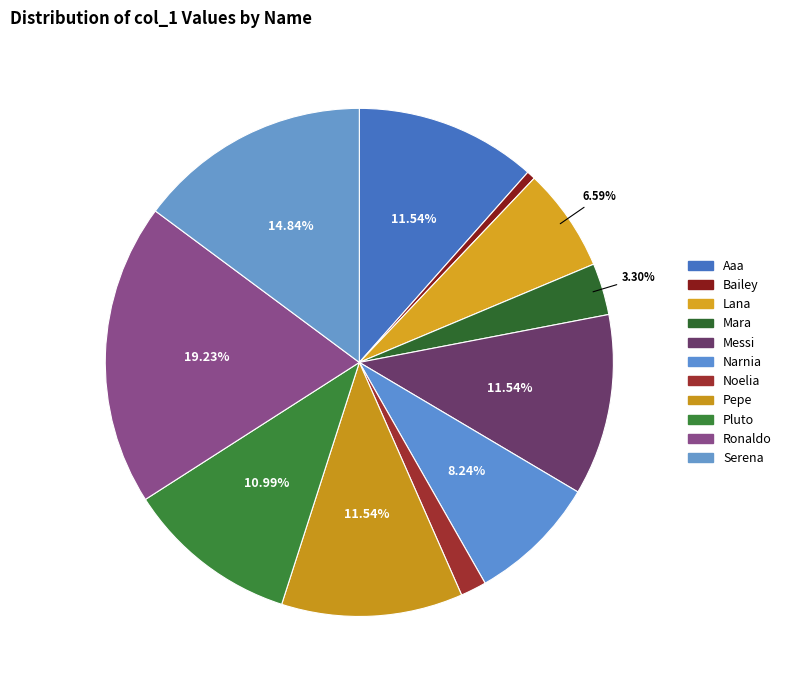

To the nearest percent, what is the combined percentage of Noelia and Mara?

5%